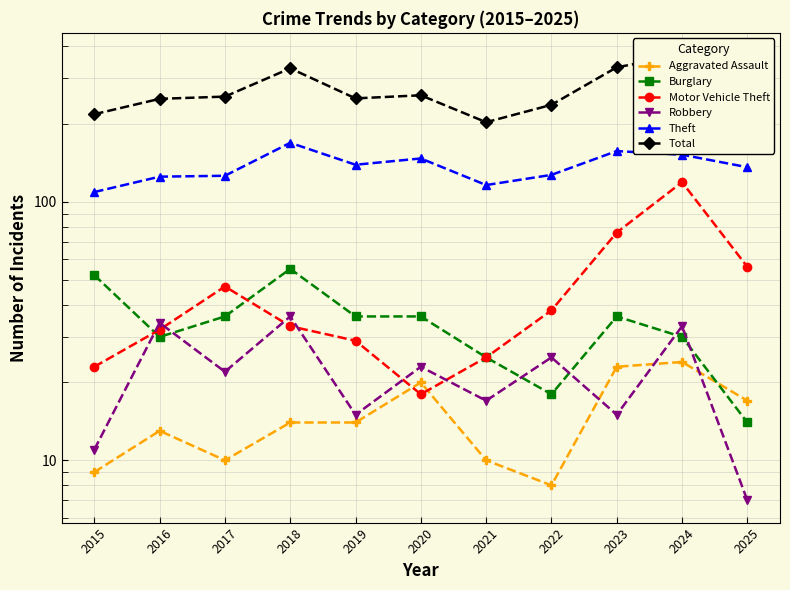

What is the greatest value displayed?

369